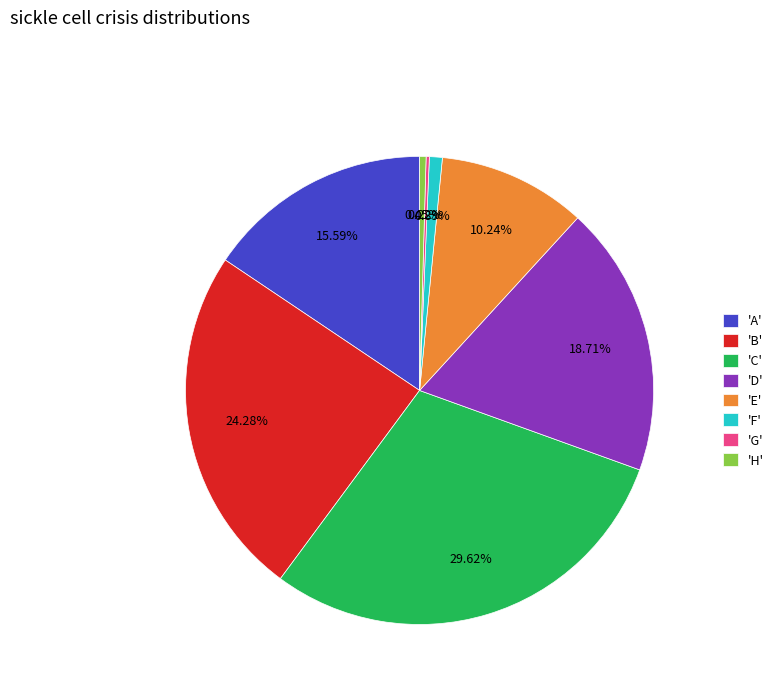

Does 'H' represent more than half of the total?

No